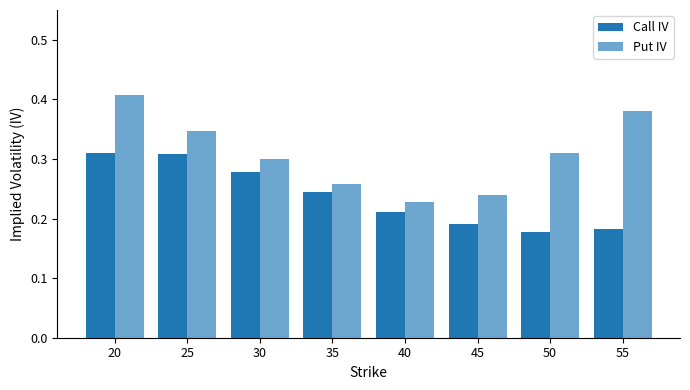

How many bars are there in each group?

2